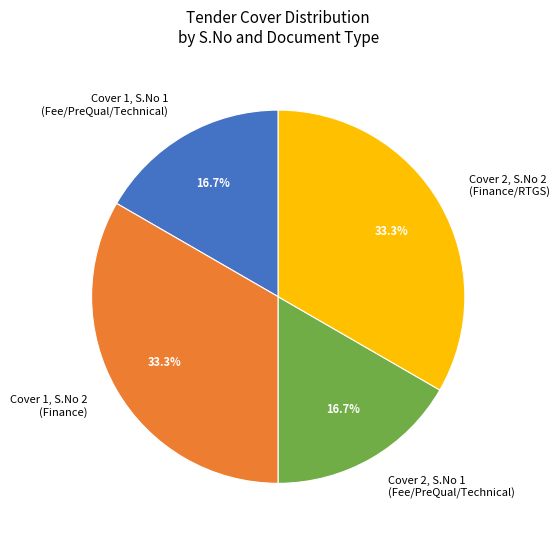

Does Cover 2, S.No 1 (Fee/PreQual/Technical) represent more than half of the total?

No